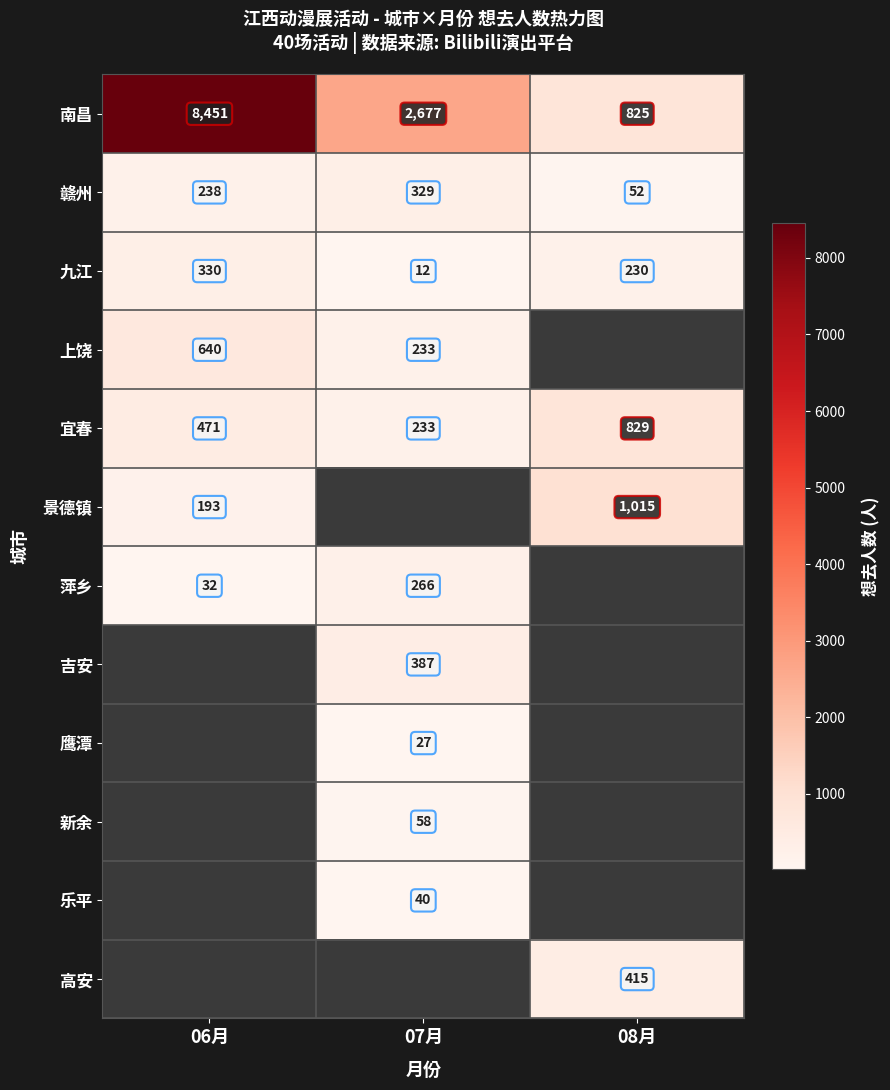

At how many categories does at least one series exceed 1042?

2